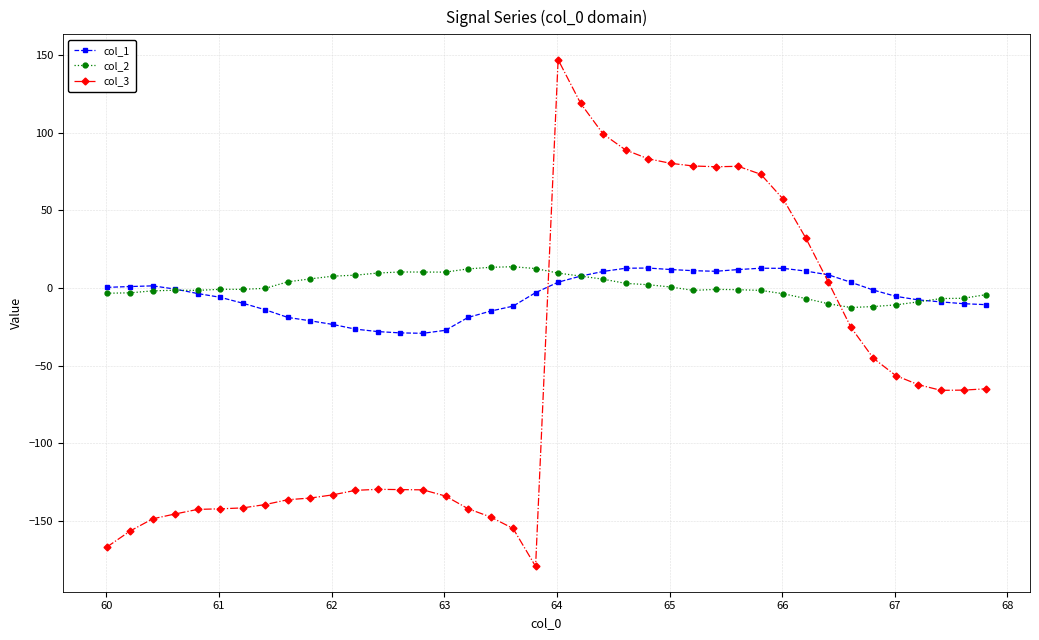

How many categories are shown in the chart?

40